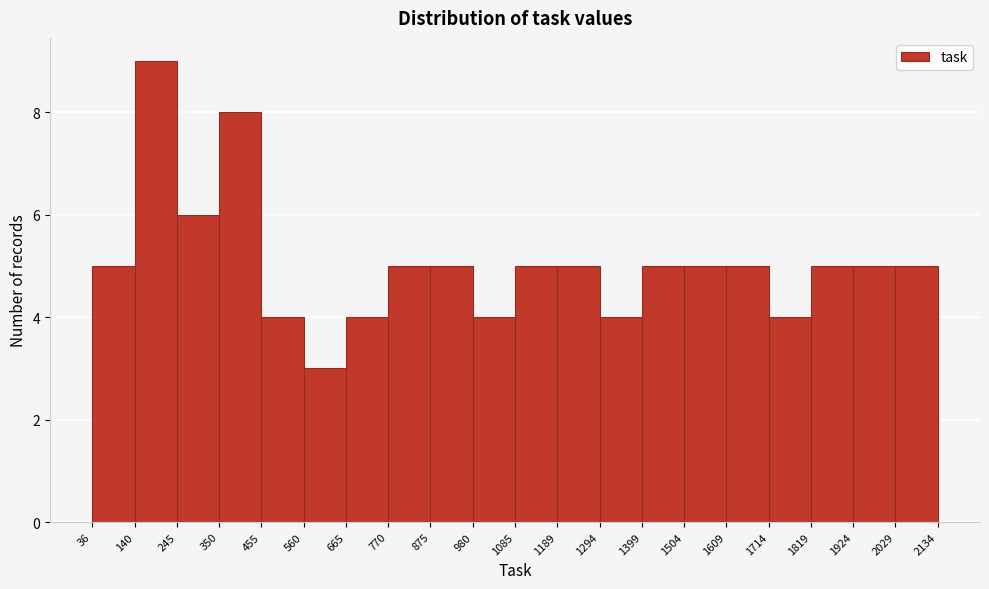

Reading left to right, transcribe this chart: for each bar, give the range it covers on the x-axis and its height. The values are not printed on the chart, so give them approximately, as read against the axis.

36 to 140: 5
140 to 245: 9
245 to 350: 6
350 to 455: 8
455 to 560: 4
560 to 665: 3
665 to 770: 4
770 to 875: 5
875 to 980: 5
980 to 1085: 4
1085 to 1189: 5
1189 to 1294: 5
1294 to 1399: 4
1399 to 1504: 5
1504 to 1609: 5
1609 to 1714: 5
1714 to 1819: 4
1819 to 1924: 5
1924 to 2029: 5
2029 to 2134: 5